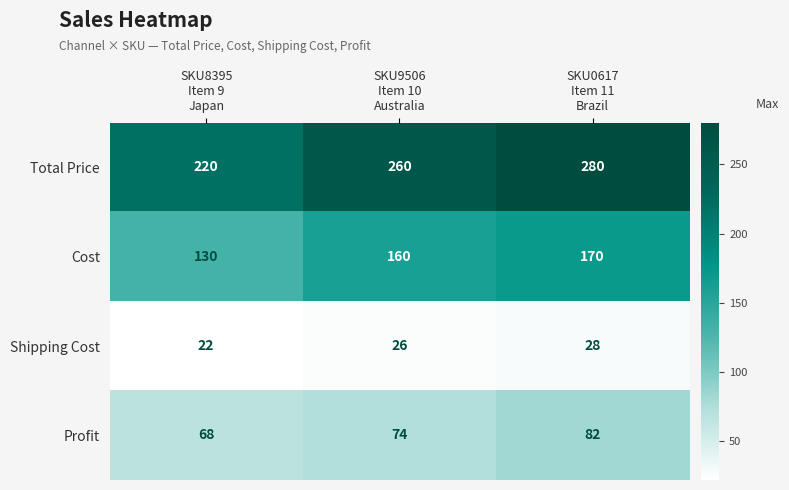

Between SKU8395
Item 9
Japan and SKU9506
Item 10
Australia, which series saw the biggest shift?

Total Price